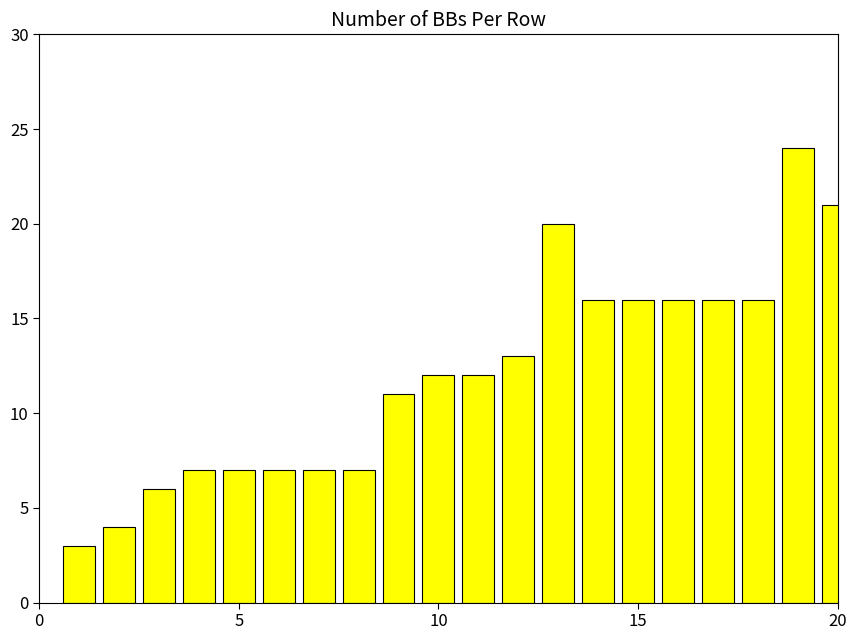

What is the maximum value shown in the chart?

24